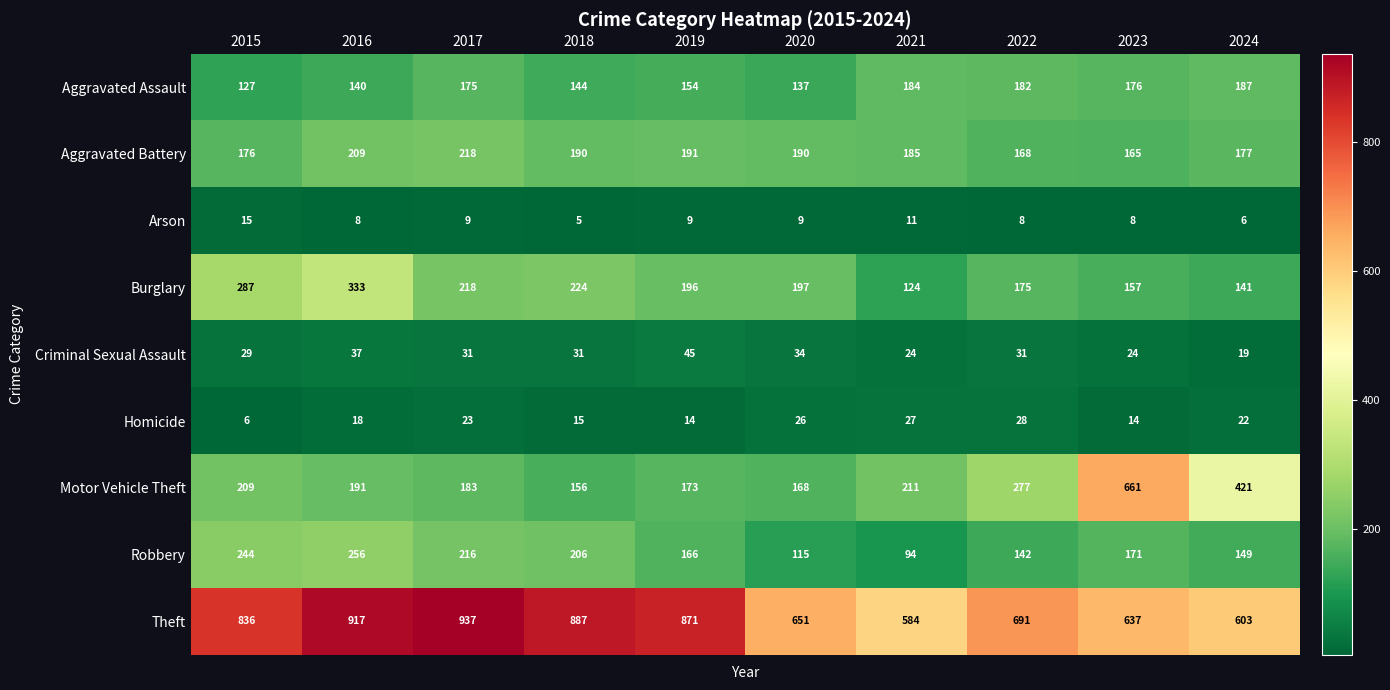

List the series in order of their peak value, lowest first.

Arson, Homicide, Criminal Sexual Assault, Aggravated Assault, Aggravated Battery, Robbery, Burglary, Motor Vehicle Theft, Theft